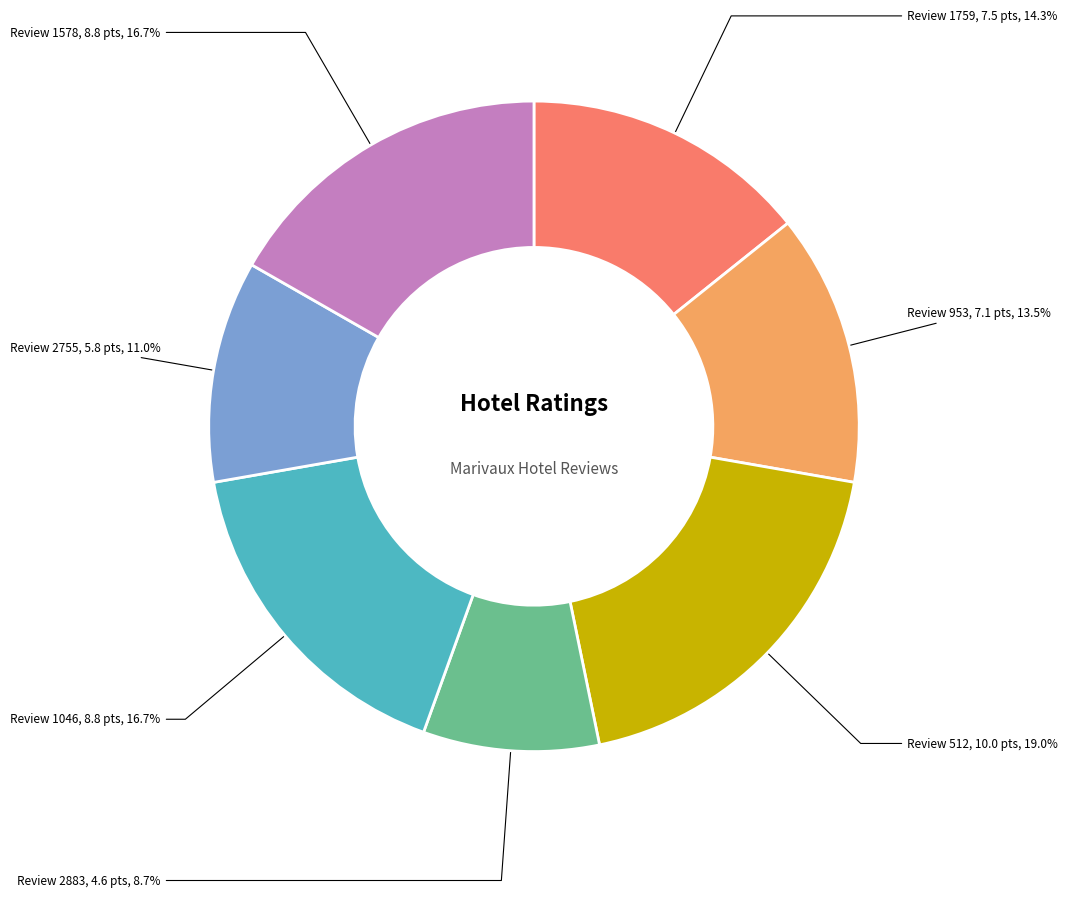

How many slices are in this pie chart?

7